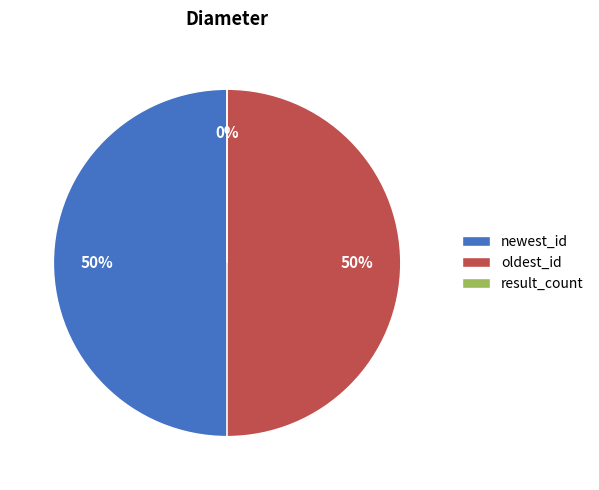

To the nearest percent, what percentage of the pie is newest_id?

50%